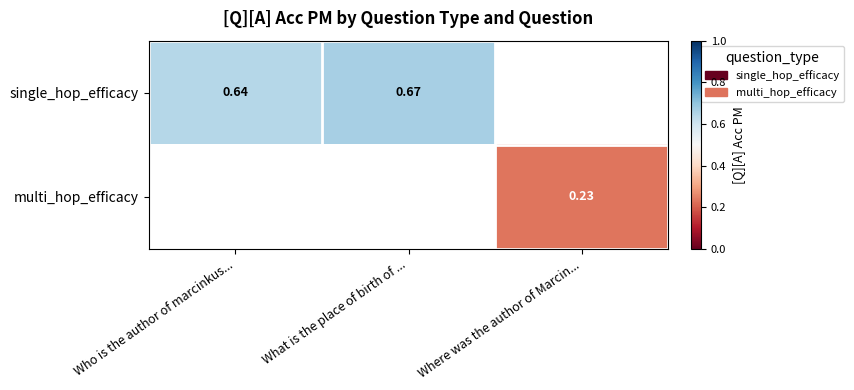

How many values in single_hop_efficacy are above zero?

2